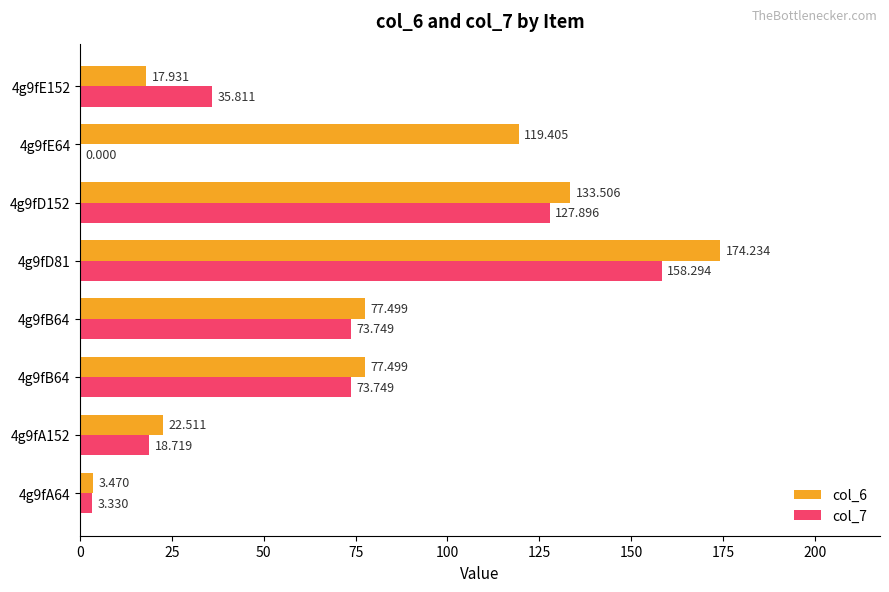

What is the average value of the col_6 series?

78.3